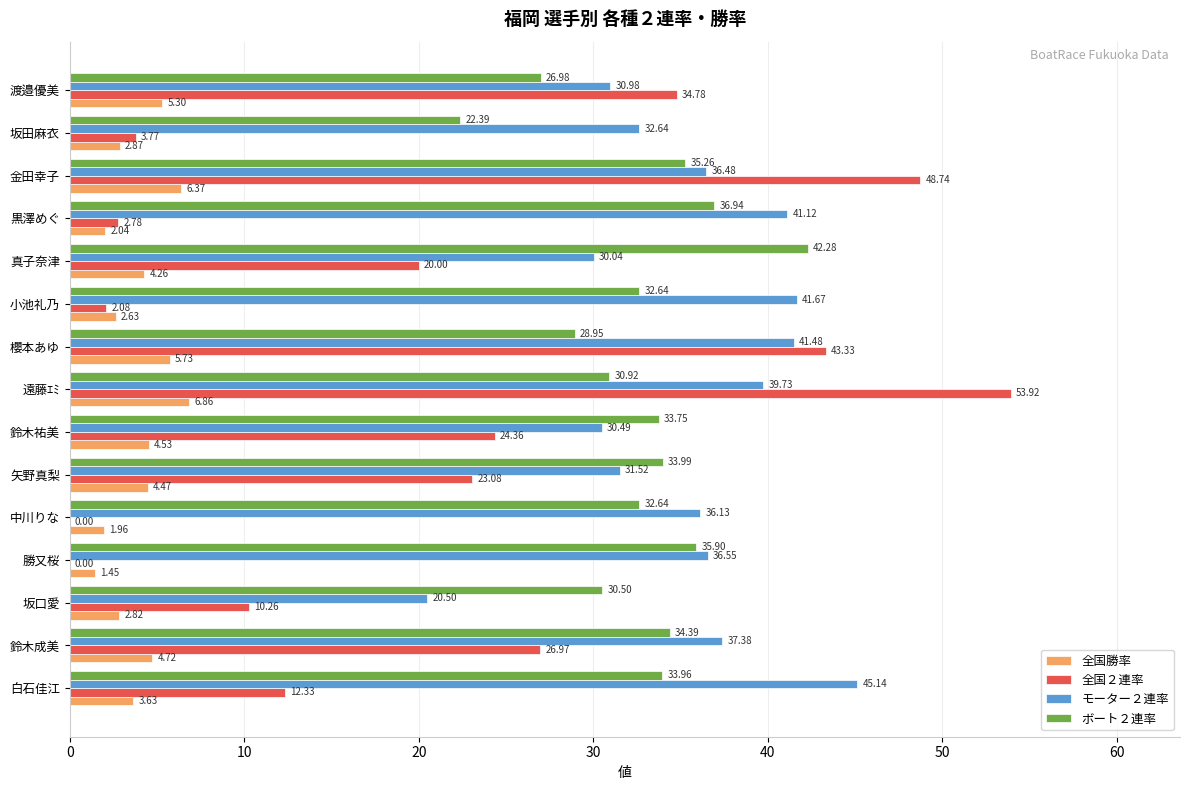

What is the average value of the ボート２連率 series?

32.8